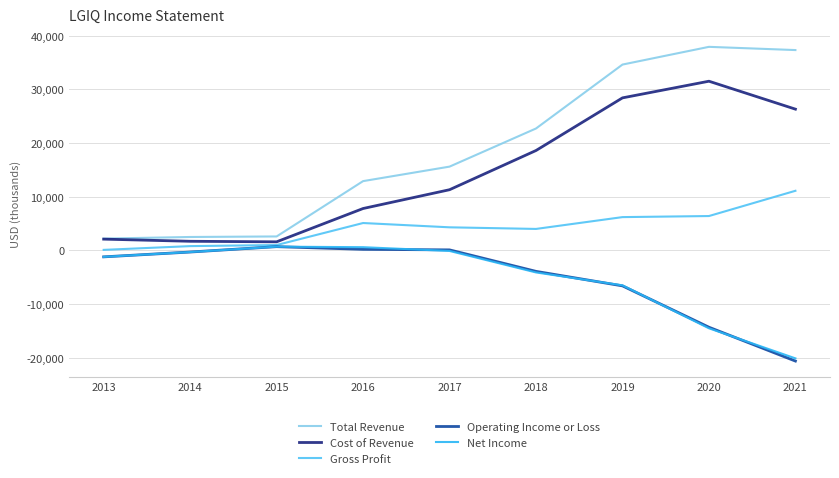

What is the minimum value for Net Income?

-20100